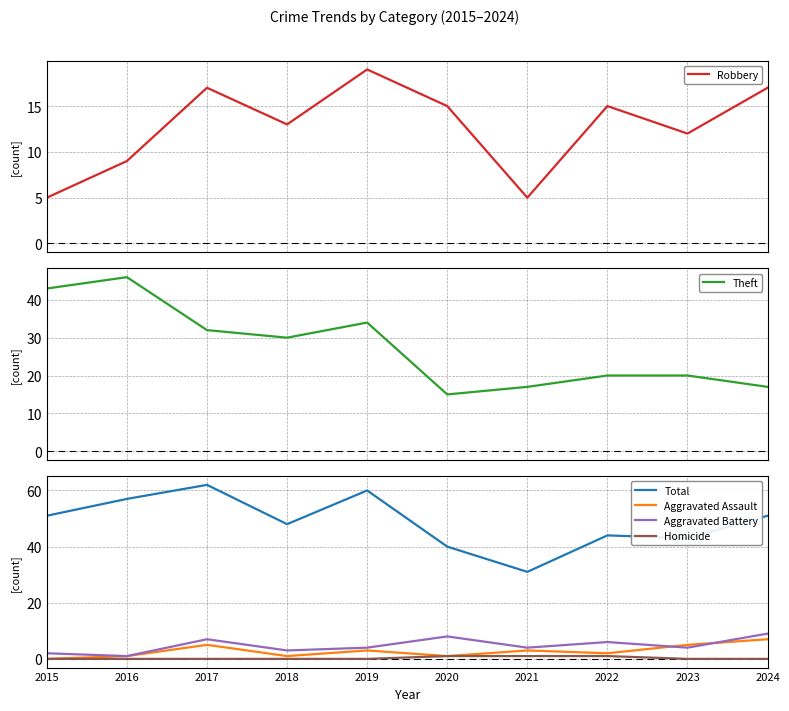

How many data points does each series have?

10